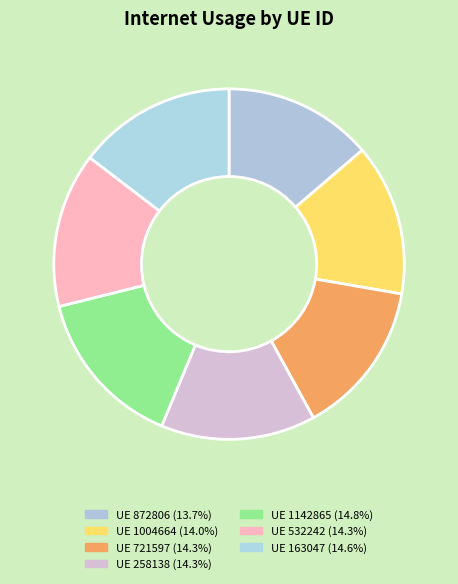

Does any single category account for the majority?

No